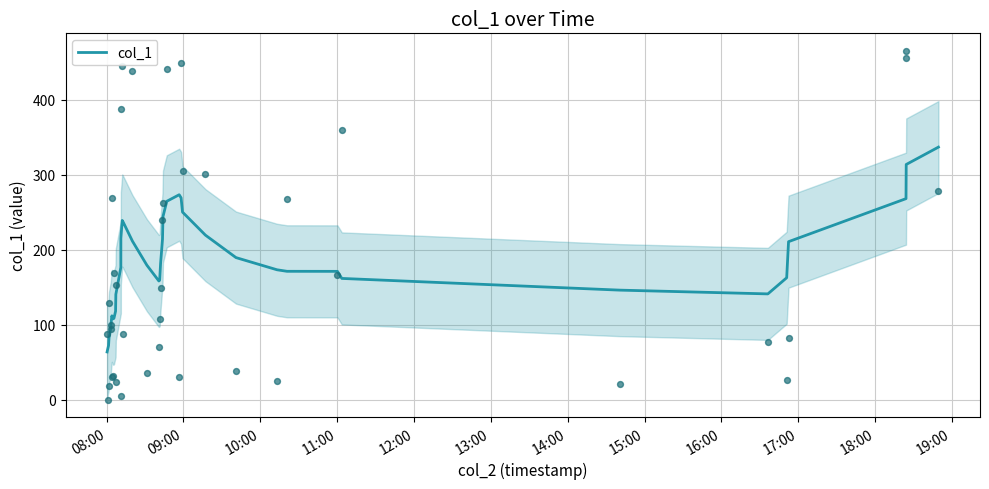

What is the lowest value of the col_1 series?

63.8